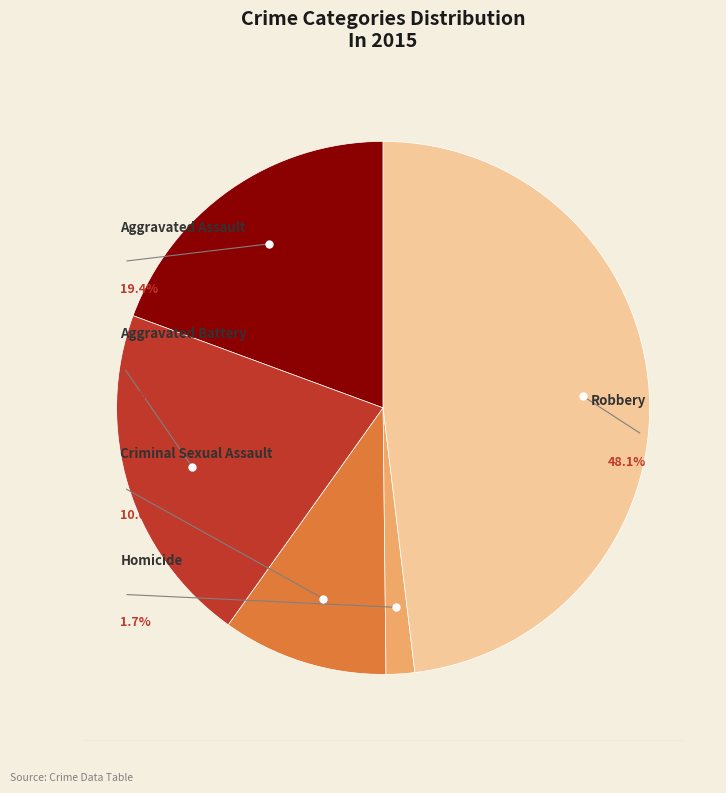

Is it true that Aggravated Battery is 21% of the pie?

True